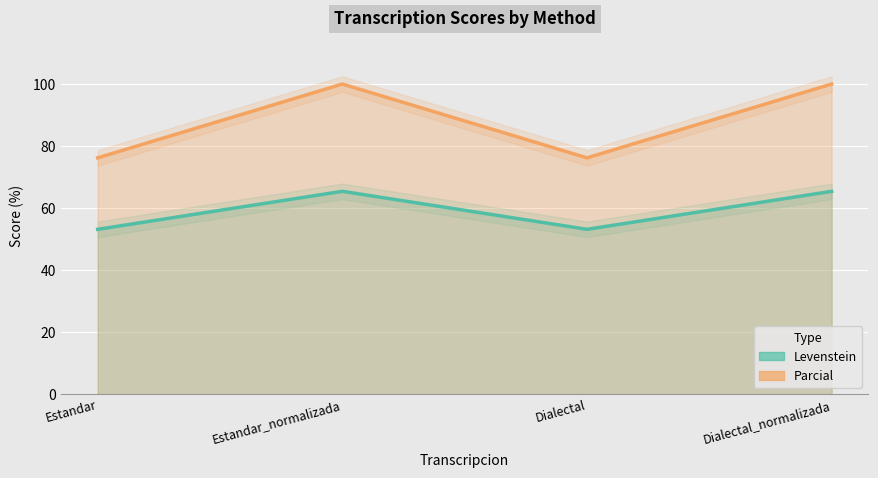

How many values in the Parcial series are below 100?

2